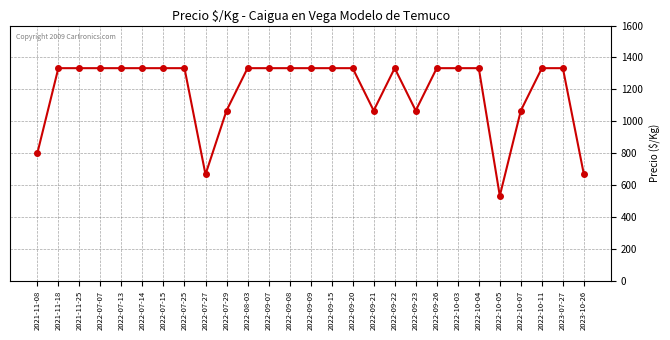

What is the sum of the values at 2022-09-09 and 2022-07-25?

2666